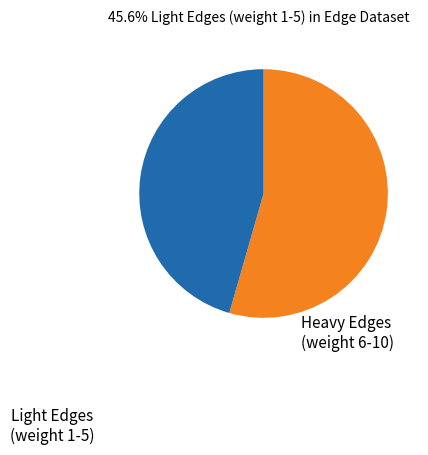

What is the largest slice in the pie chart?

Heavy Edges (weight 6-10)